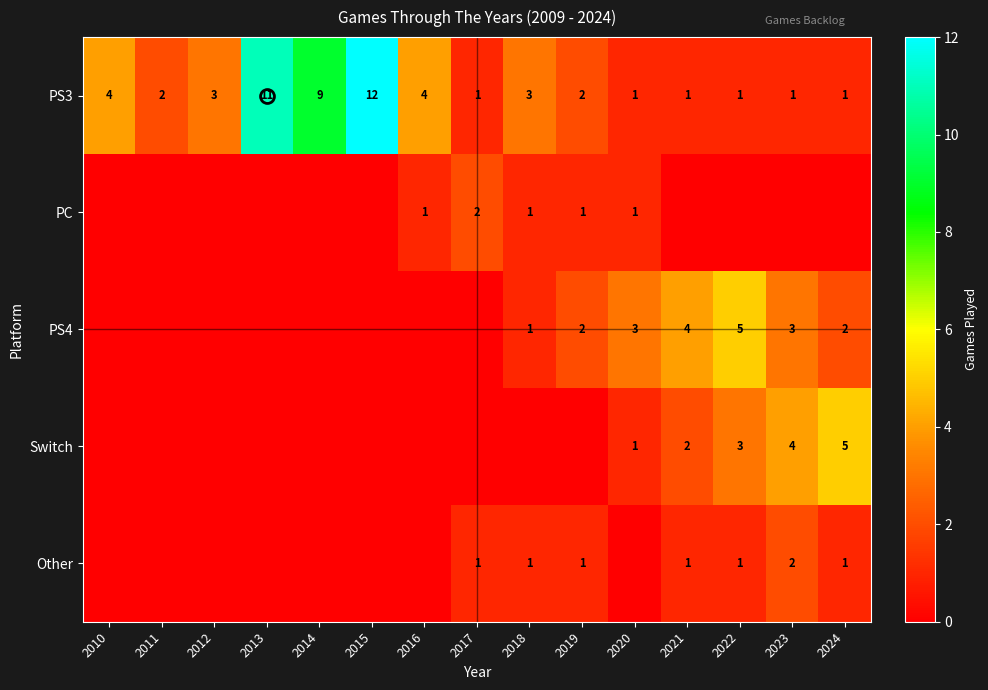

The value of Switch at 2022 is 1. True or false?

False